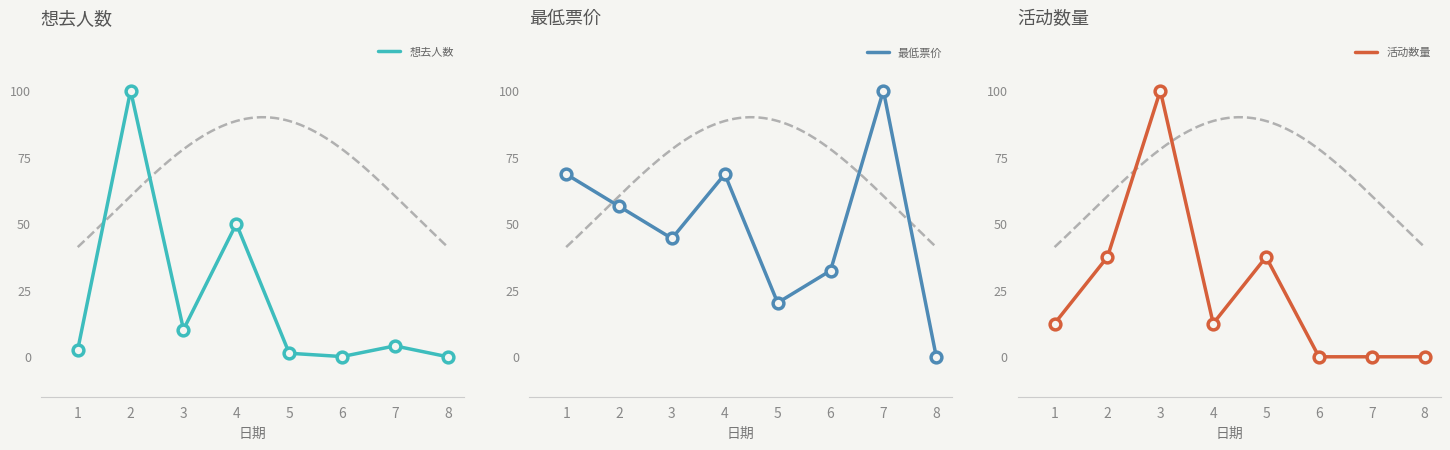

Which series has the largest total across all categories?

最低票价